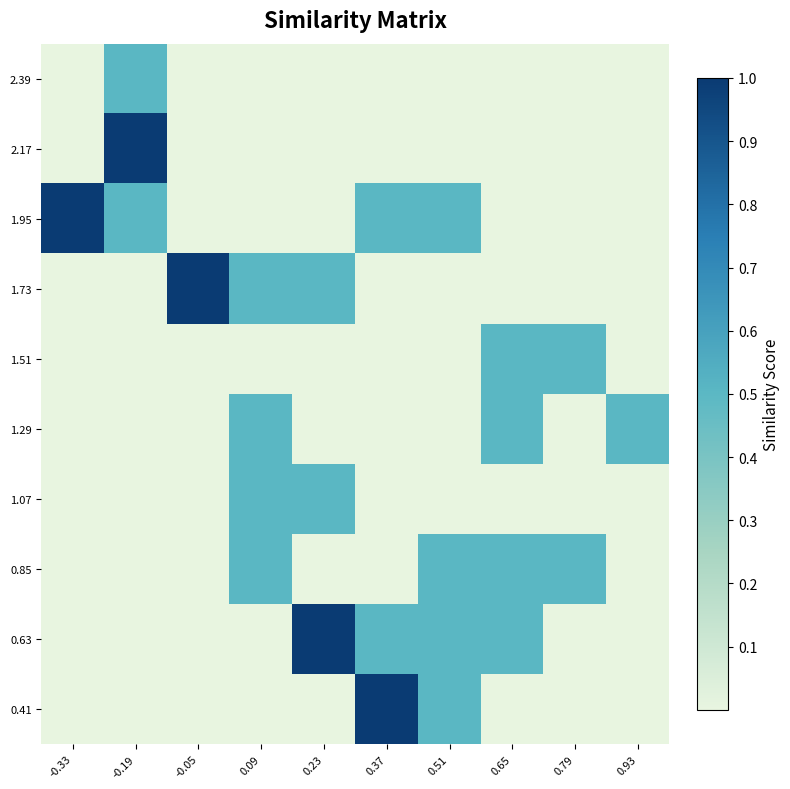

At which category is the sum across all series the highest?

-0.19